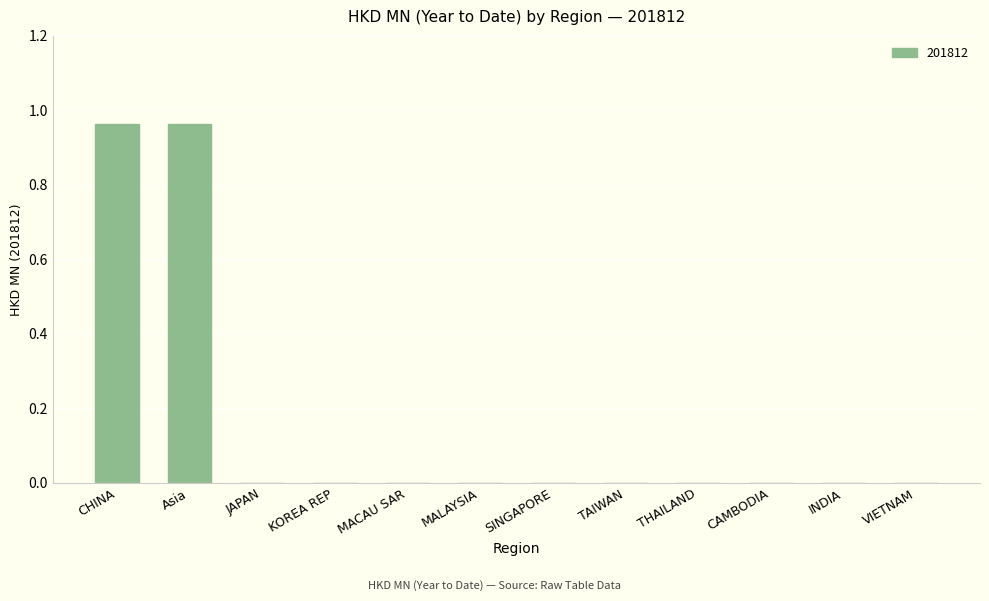

What is the average value?

0.2